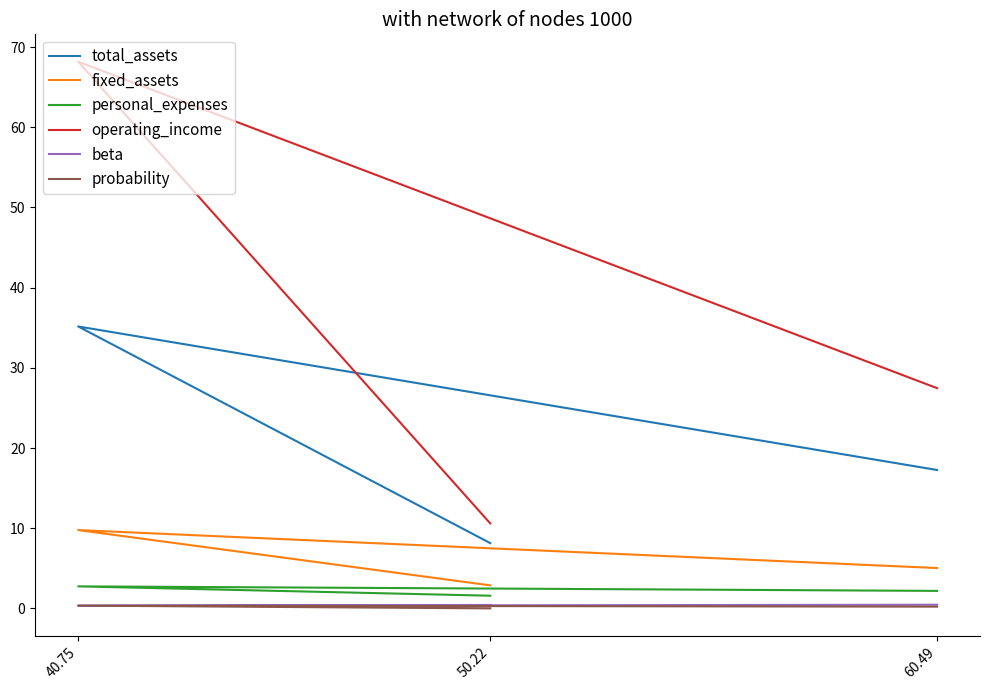

Which series has the widest spread of values?

operating_income